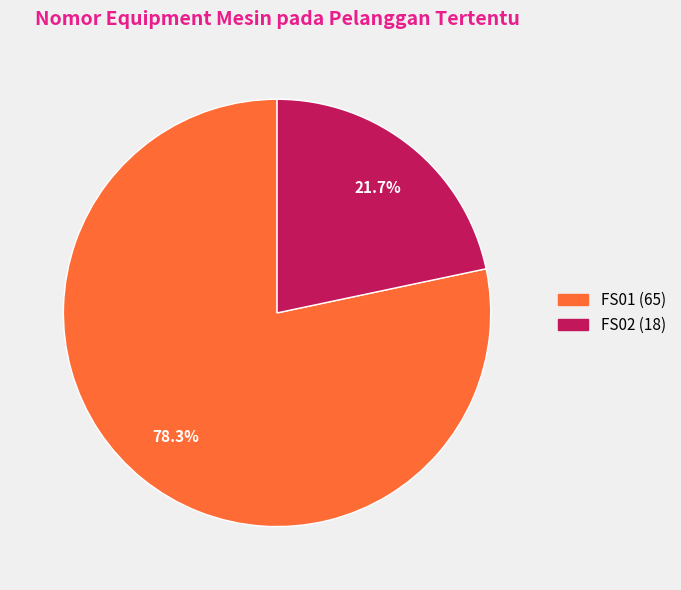

To the nearest percent, what portion does FS02 represent?

22%